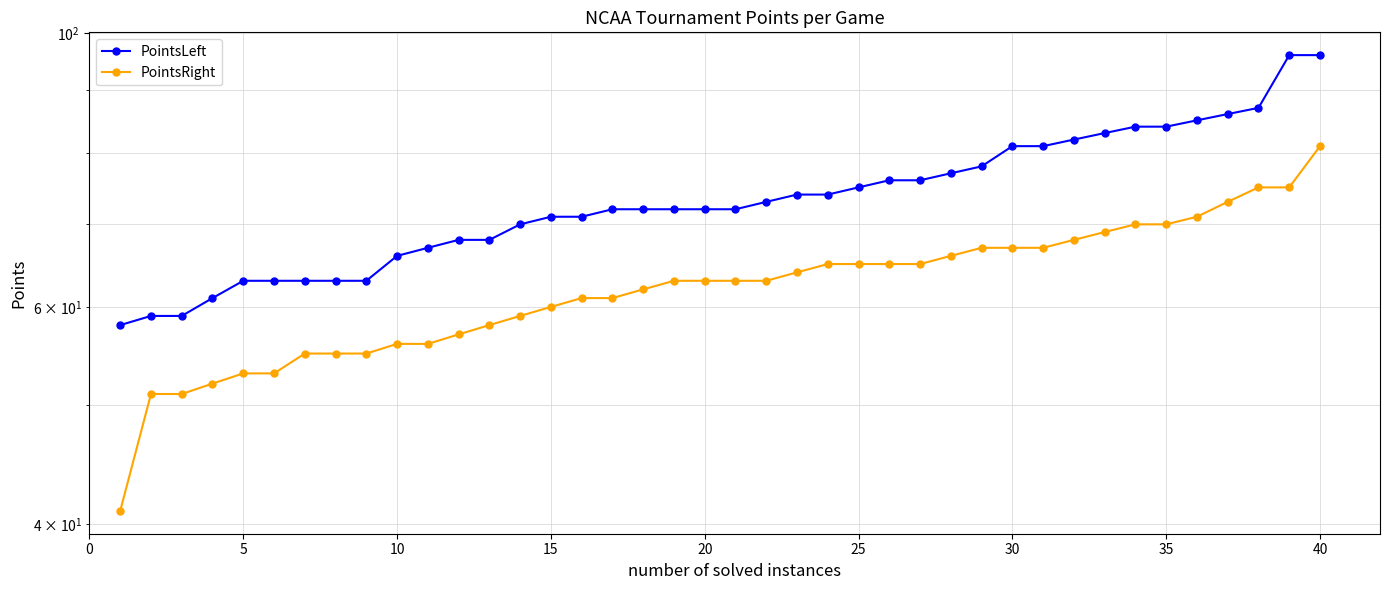

Between 20 and 24, which series saw the biggest shift?

PointsLeft